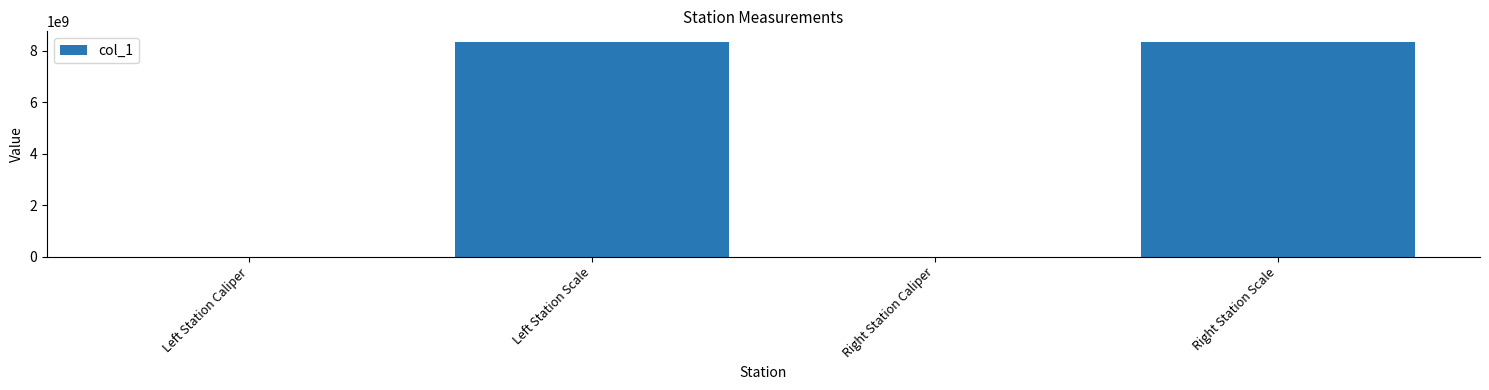

What is the ratio of the value at Right Station Scale to the value at Left Station Scale?

1.0